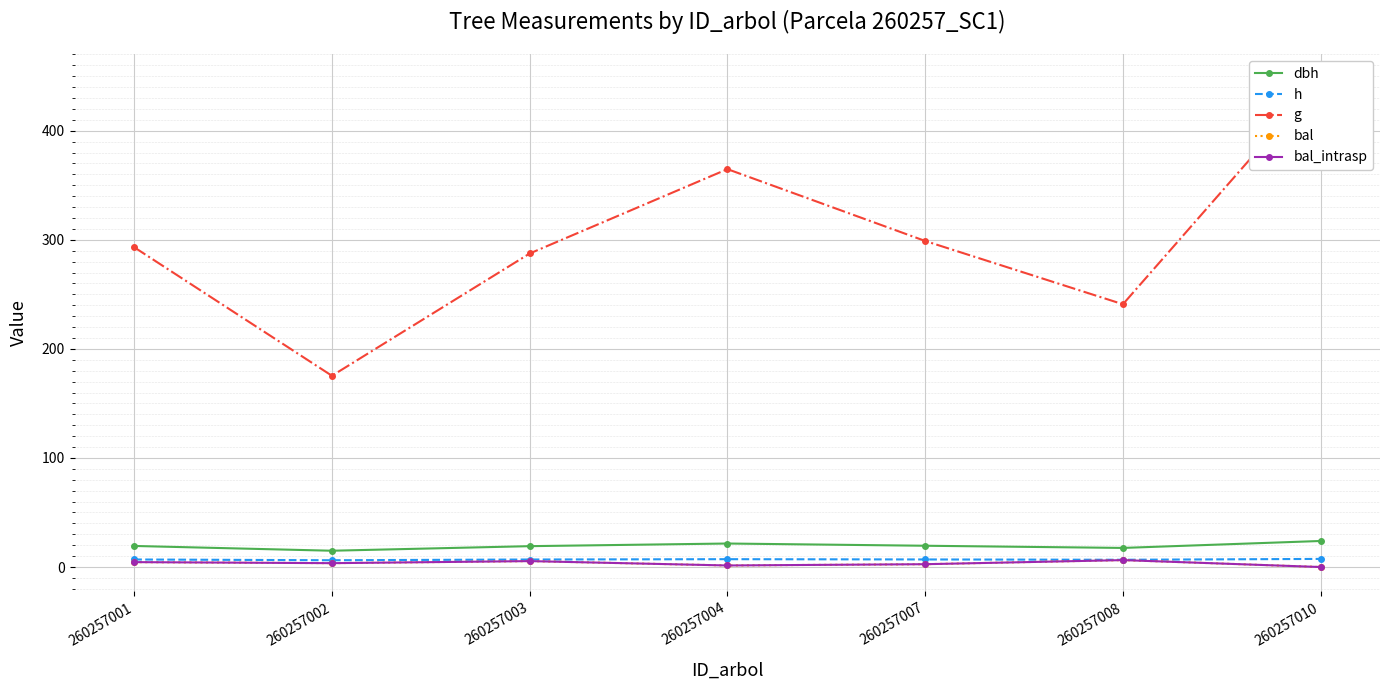

Reading right to left, list all the values displayed in this chart.

dbh: 23.9	17.5	19.5	21.6	19.1	14.9	19.3
h: 7.4	6.7	6.9	7.2	6.9	6.2	6.9
g: 447.9	240.9	298.9	364.8	287.4	175.3	293.2
bal: 0.0	6.3	2.6	1.4	5.4	3.5	4.5
bal_intrasp: 0.0	6.3	2.6	1.4	5.4	3.5	4.5